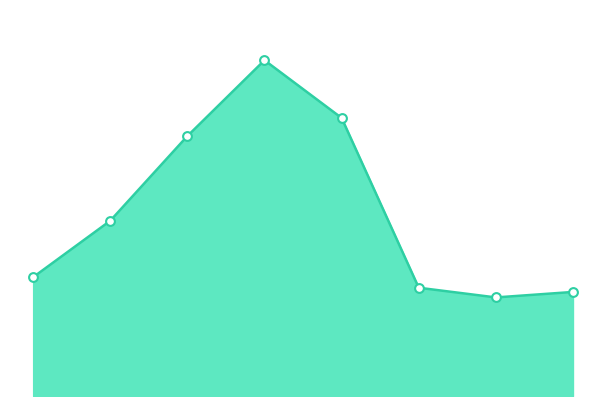

How many lines are shown in the chart?

1